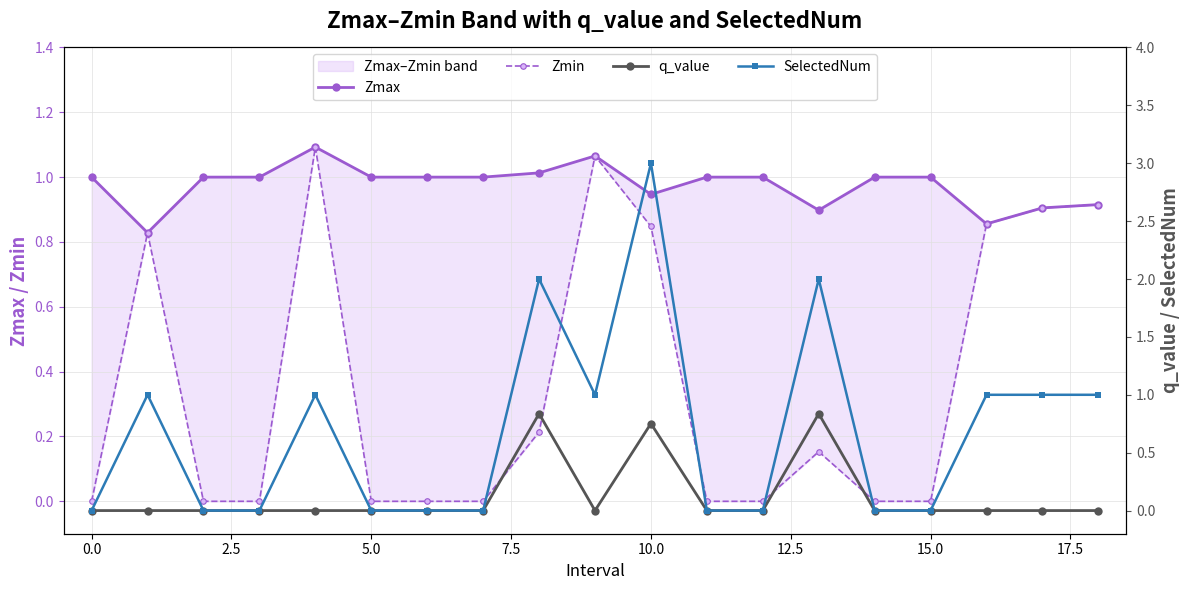

How many lines are shown in the chart?

4